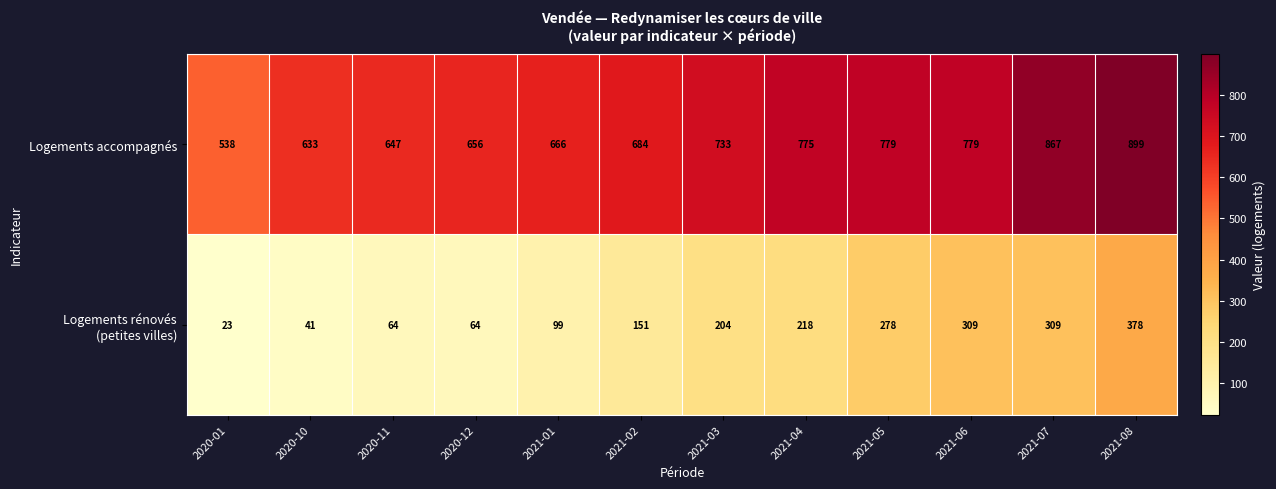

What is the greatest value displayed?

899